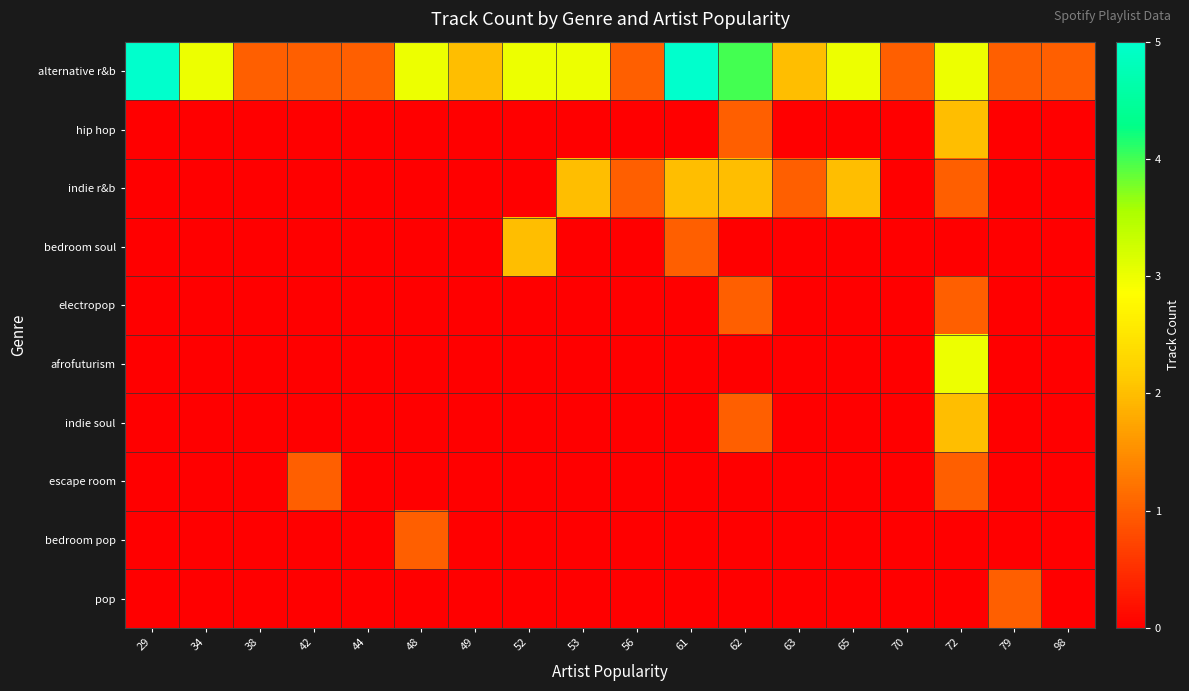

At which category is the sum across all series the highest?

72